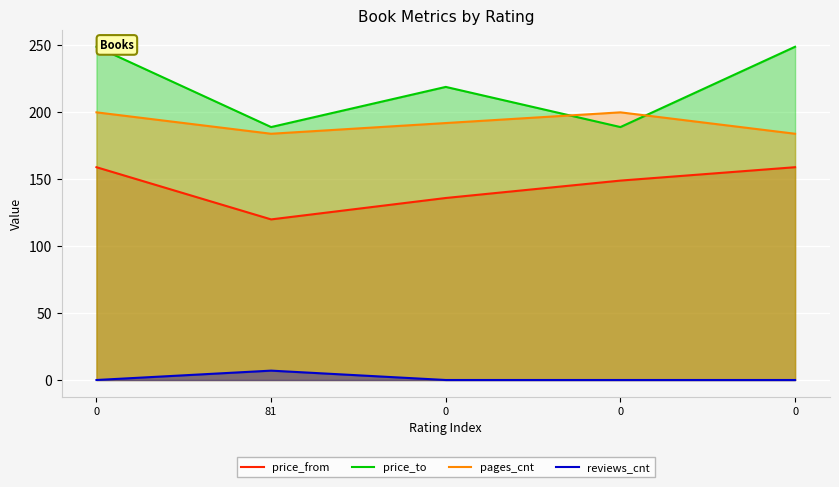

Reading right to left, extract all data points from this chart.

price_from: 0=159	0=149	0=136	81=120	0=159
price_to: 0=249	0=189	0=219	81=189	0=249
pages_cnt: 0=184	0=200	0=192	81=184	0=200
reviews_cnt: 0=0	0=0	0=0	81=7	0=0